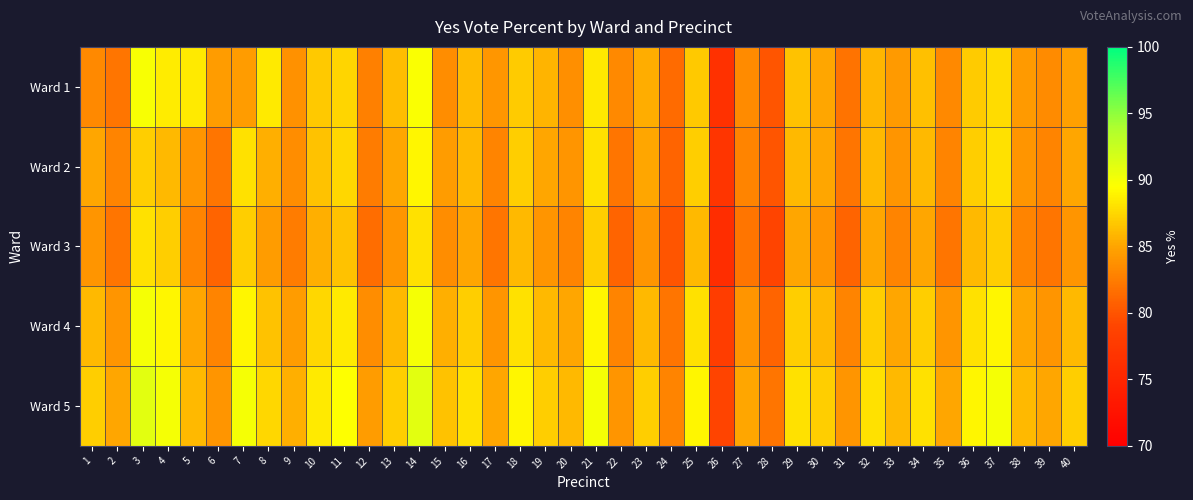

Count the number of categories in the chart.

40